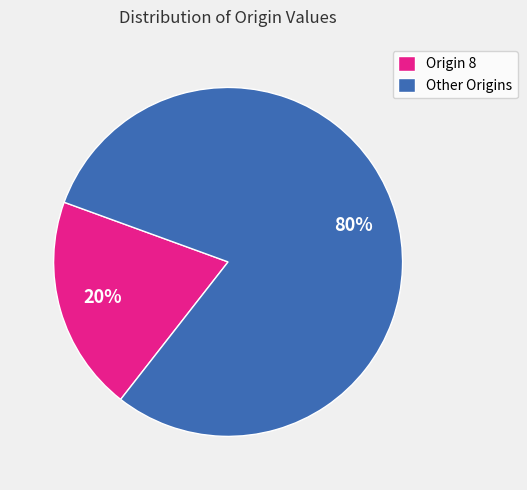

Is the sum of Origin 8 and Other Origins greater than half?

Yes